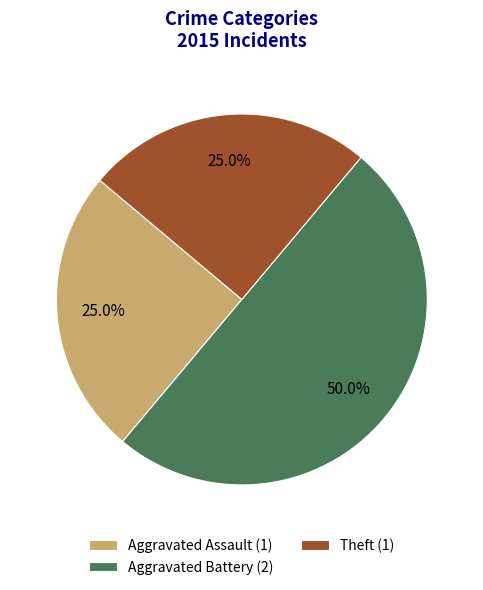

Is the sum of Aggravated Battery (2) and Theft (1) greater than half?

Yes